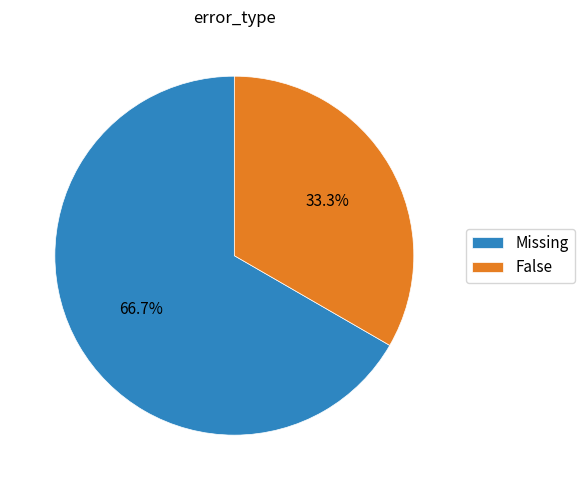

What portion of the pie excludes Missing?

33.3%